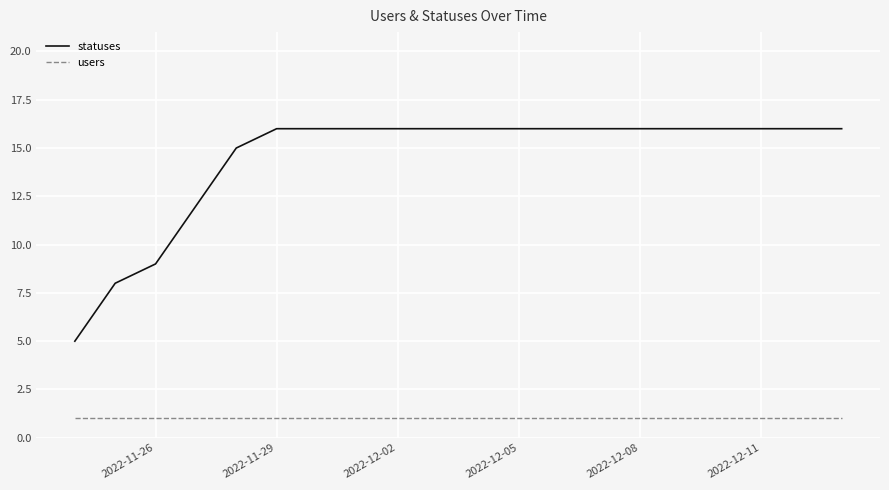

True or false: users and statuses cross at least once.

False